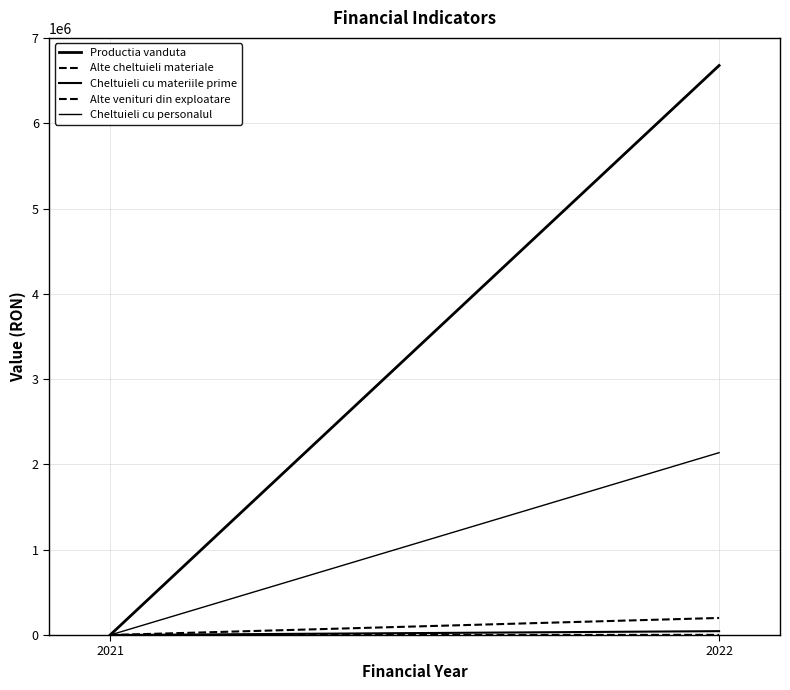

What are all the series names shown in the legend?

Productia vanduta, Alte cheltuieli materiale, Cheltuieli cu materiile prime, Alte venituri din exploatare, Cheltuieli cu personalul